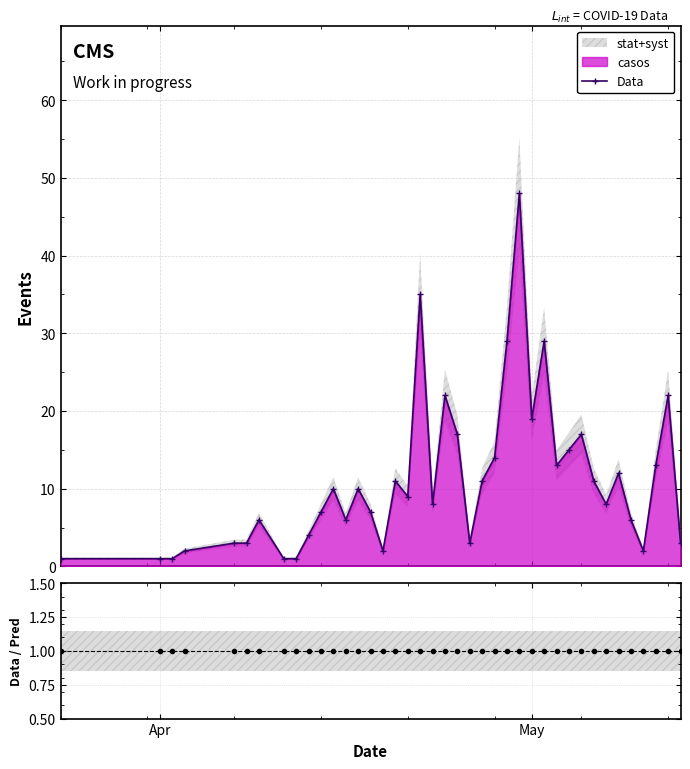

True or false: Data has more than 2 interior local peaks.

True